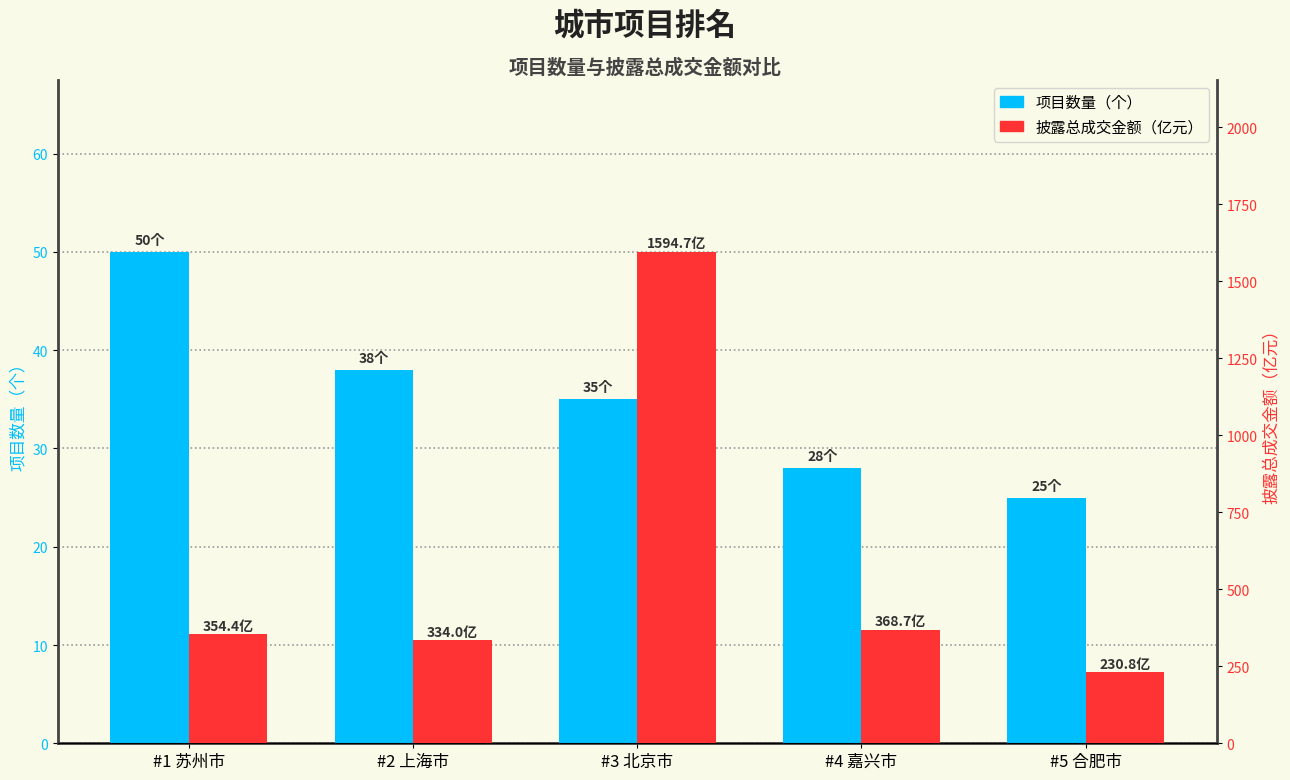

Rank the series by their average value, from highest to lowest.

披露总成交金额（亿元）, 项目数量（个）